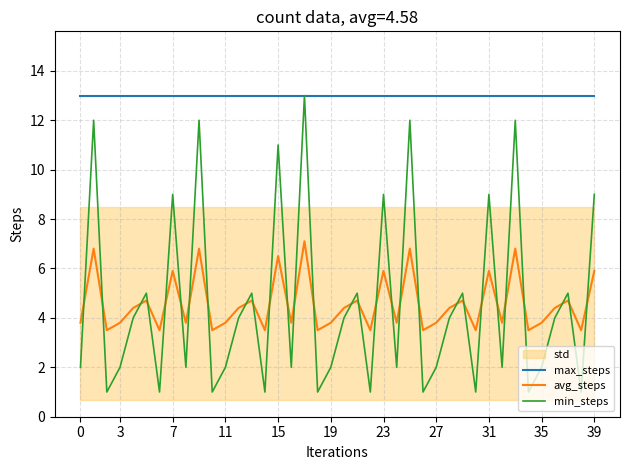

True or false: avg_steps has a value of 3.8 at 0.

True